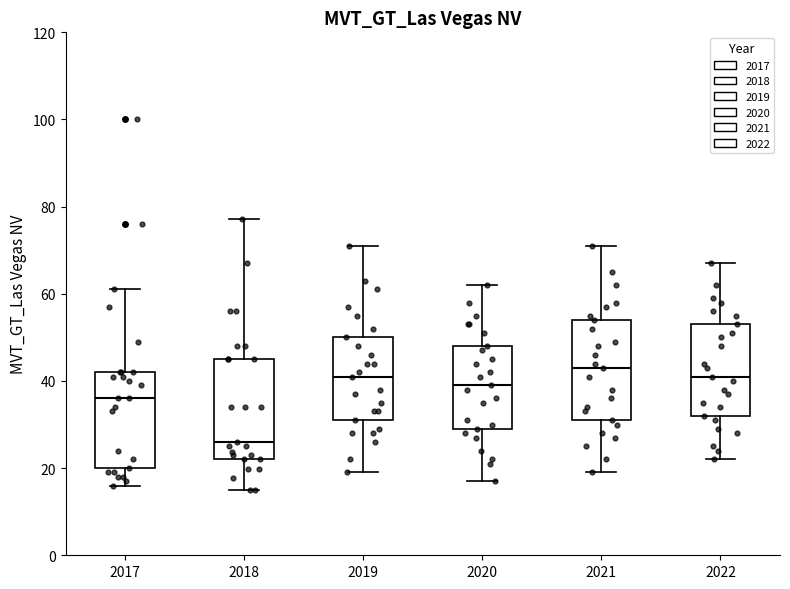

Reading left to right, transcribe this box plot: for each box, give where its median line is, the range the box spans, and where its two whiskers end, as read against the y-axis. The values are not printed on the chart, so give them approximately, as read against the axis.

2017: median 36, box 20 to 42, whiskers 16 to 62
2018: median 26, box 22 to 44, whiskers 14 to 78
2019: median 42, box 32 to 50, whiskers 20 to 72
2020: median 40, box 30 to 48, whiskers 18 to 62
2021: median 44, box 32 to 54, whiskers 20 to 72
2022: median 42, box 32 to 54, whiskers 22 to 68